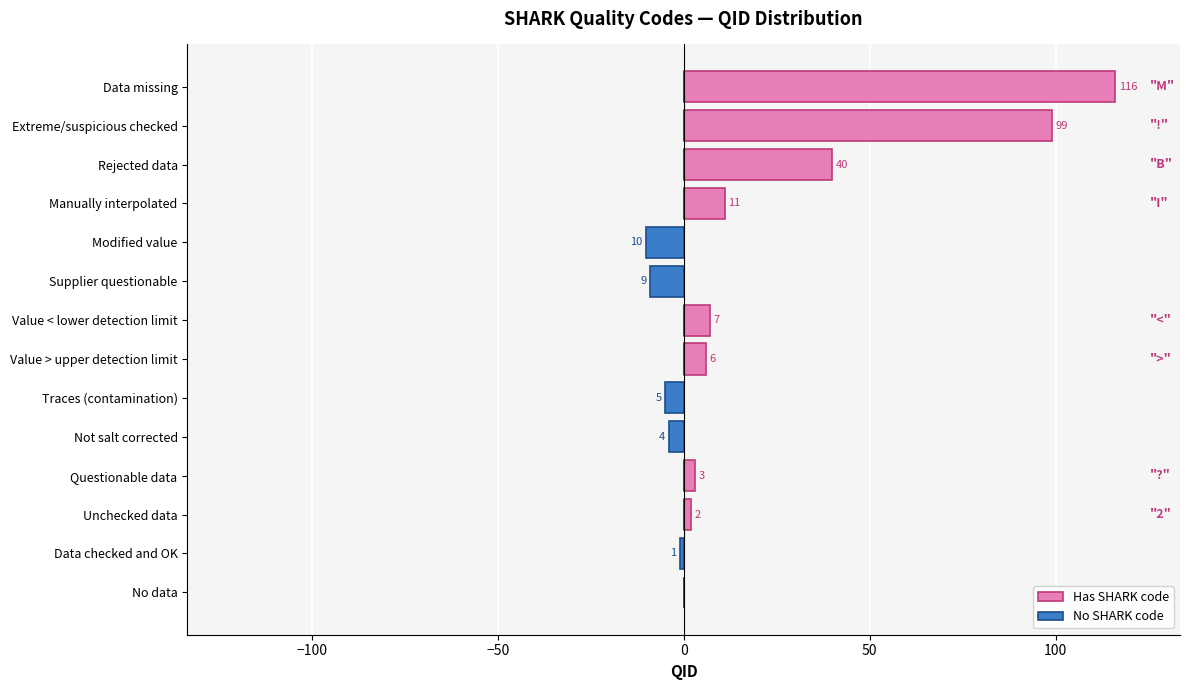

List the series in order of their peak value, lowest first.

No SHARK code, Has SHARK code